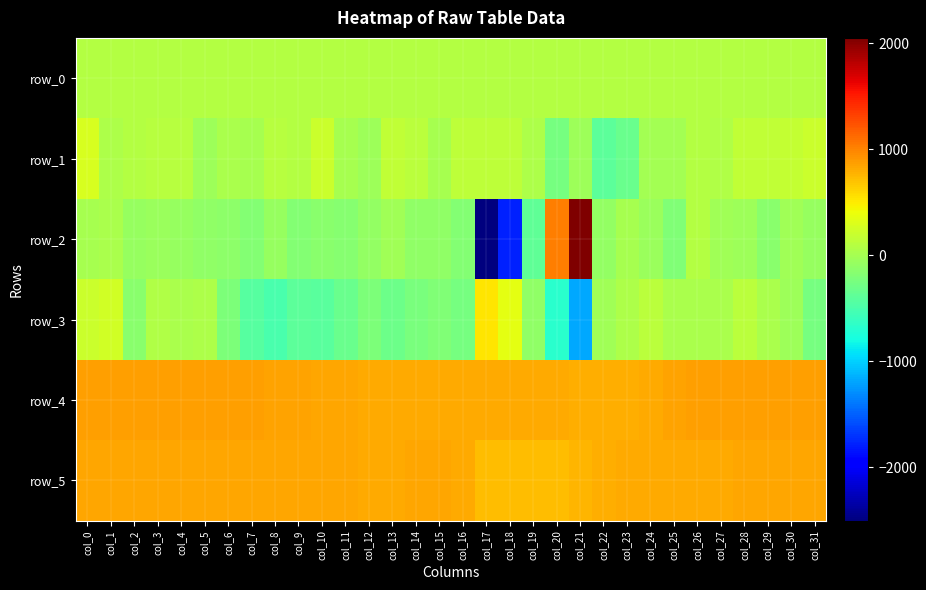

List the series in order of their peak value, highest first.

row_2, row_4, row_5, row_3, row_1, row_0